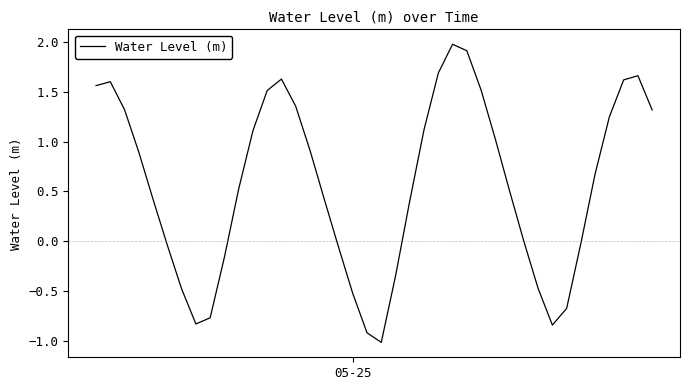

What is the difference between the maximum and minimum values?

3.0